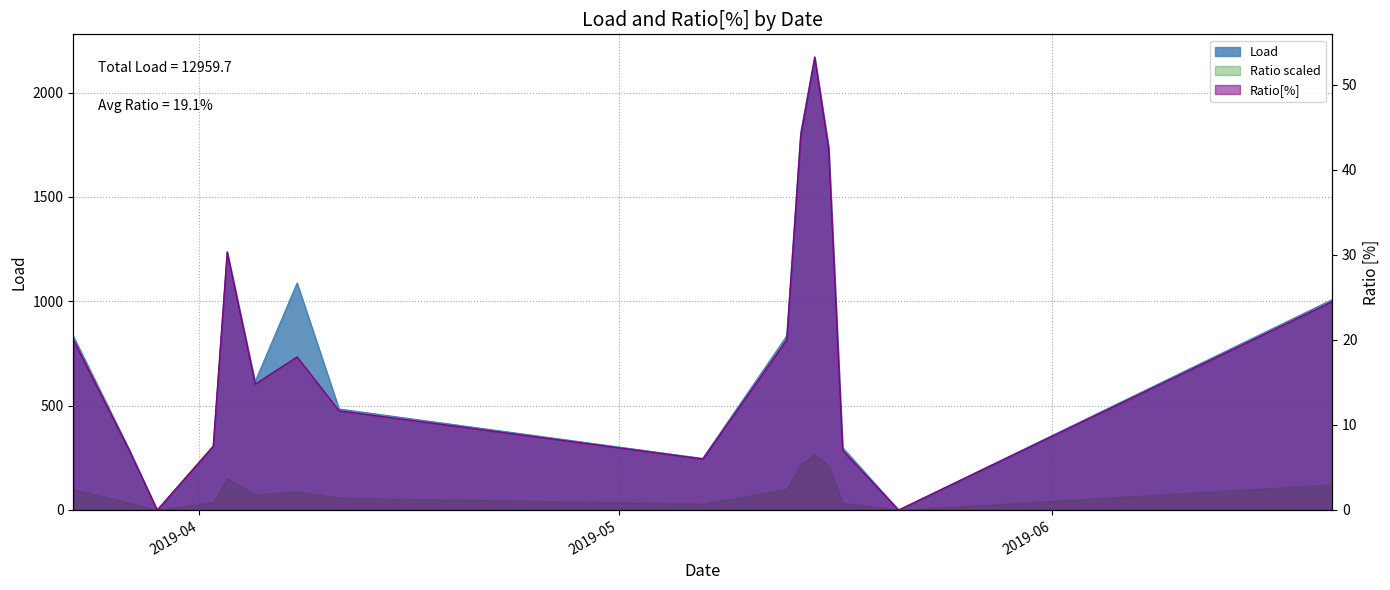

How many interior local peaks does the Ratio[%] series have?

3